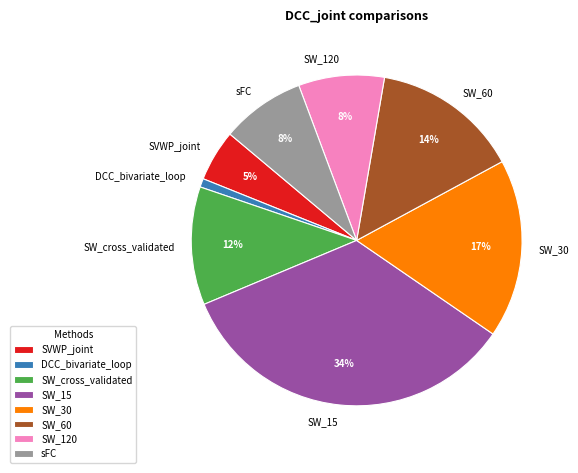

True or false: SW_cross_validated accounts for 12% of the total.

True